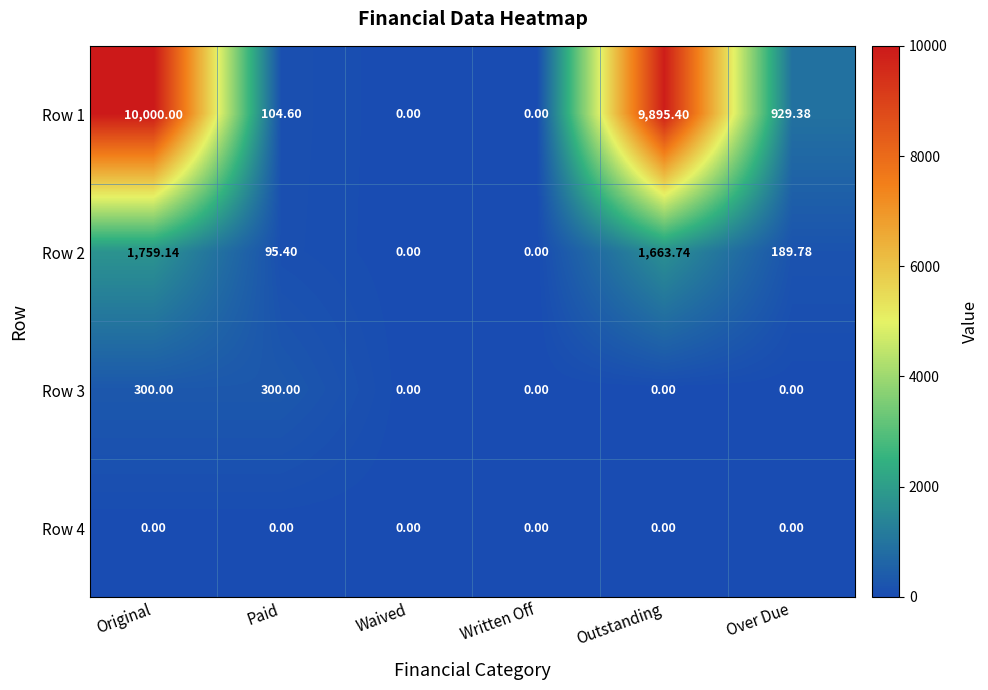

List the series in order of their peak value, highest first.

Row 1, Row 2, Row 3, Row 4